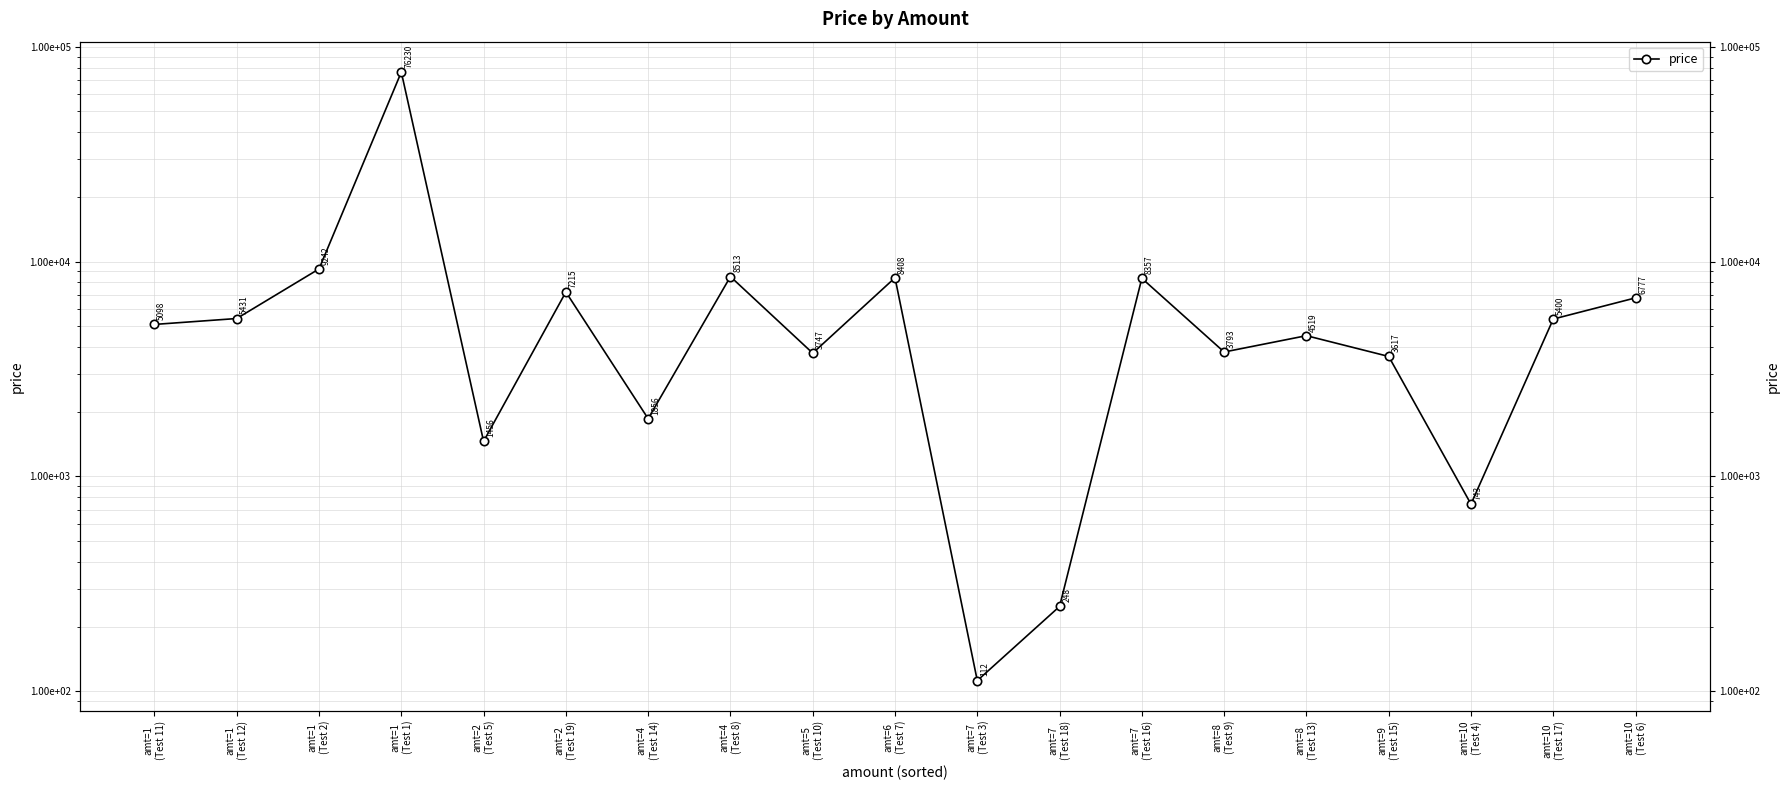

List the labels in order of value, smallest first.

amt=7
(Test 3), amt=7
(Test 18), amt=10
(Test 4), amt=2
(Test 5), amt=4
(Test 14), amt=9
(Test 15), amt=5
(Test 10), amt=8
(Test 9), amt=8
(Test 13), amt=1
(Test 11), amt=10
(Test 17), amt=1
(Test 12), amt=10
(Test 6), amt=2
(Test 19), amt=7
(Test 16), amt=6
(Test 7), amt=4
(Test 8), amt=1
(Test 2), amt=1
(Test 1)